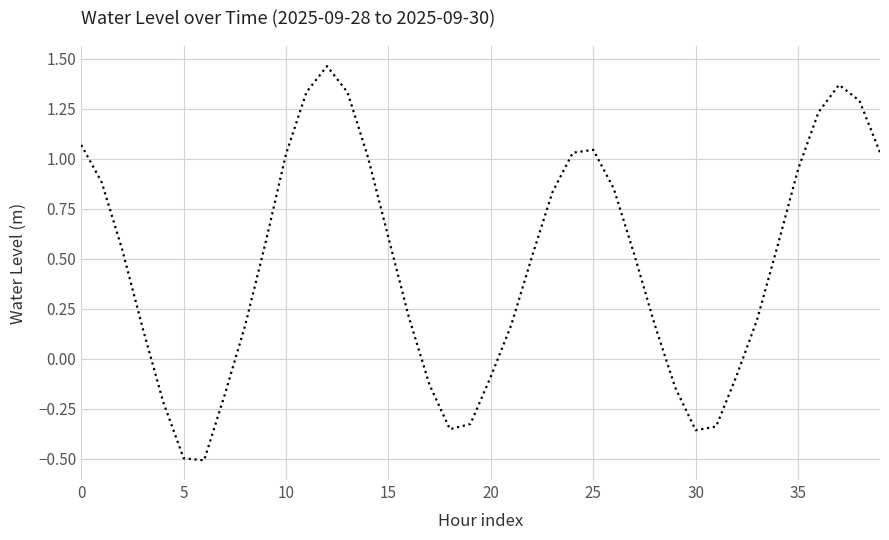

What is the difference between the maximum and minimum values?

2.0